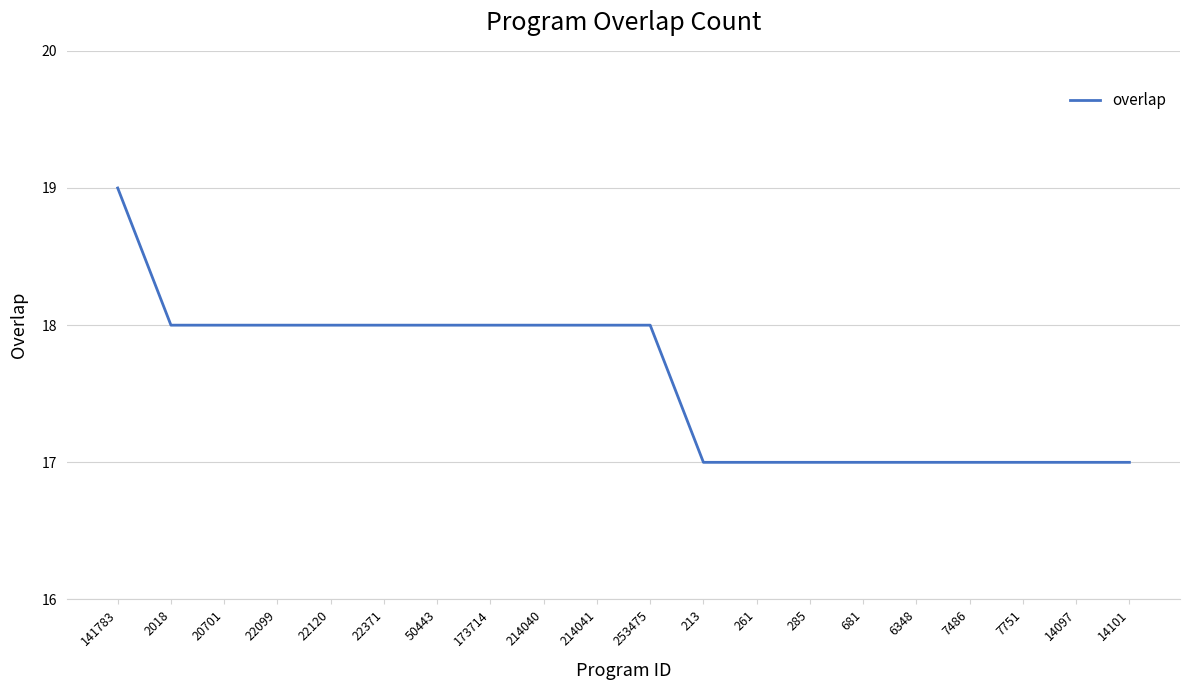

How many lines are shown in the chart?

1